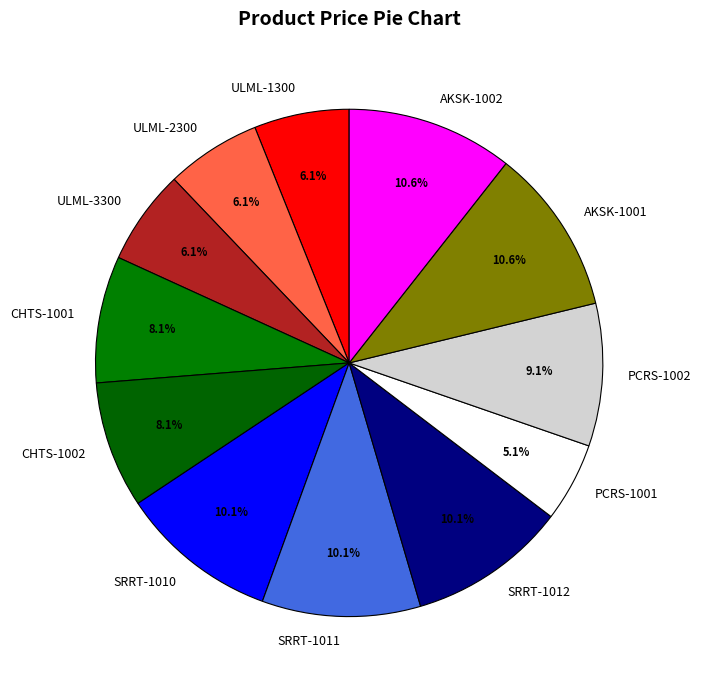

Is CHTS-1001 the majority of the pie?

No